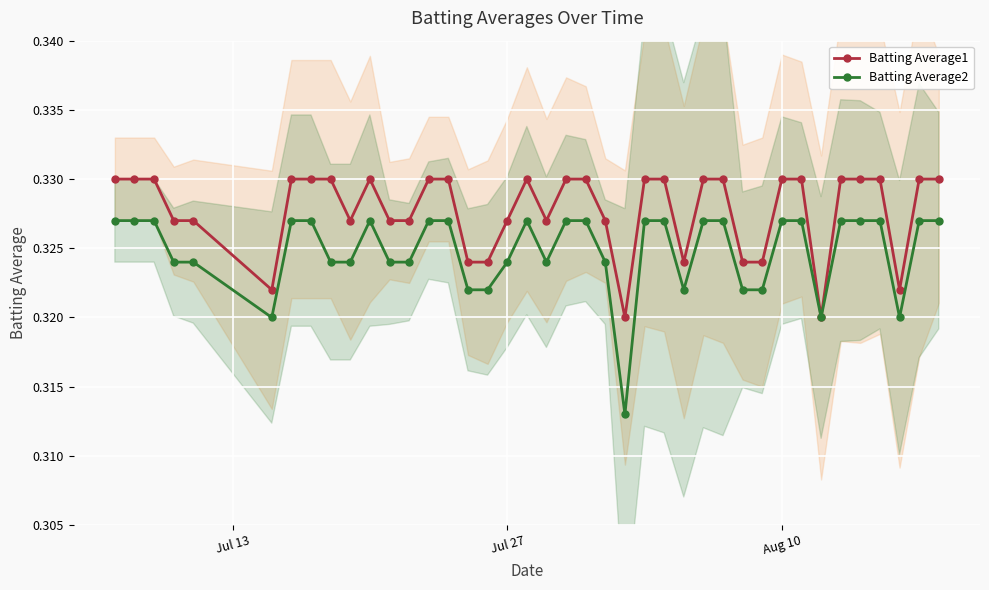

List the series in order of their overall mean, highest first.

Batting Average1, Batting Average2